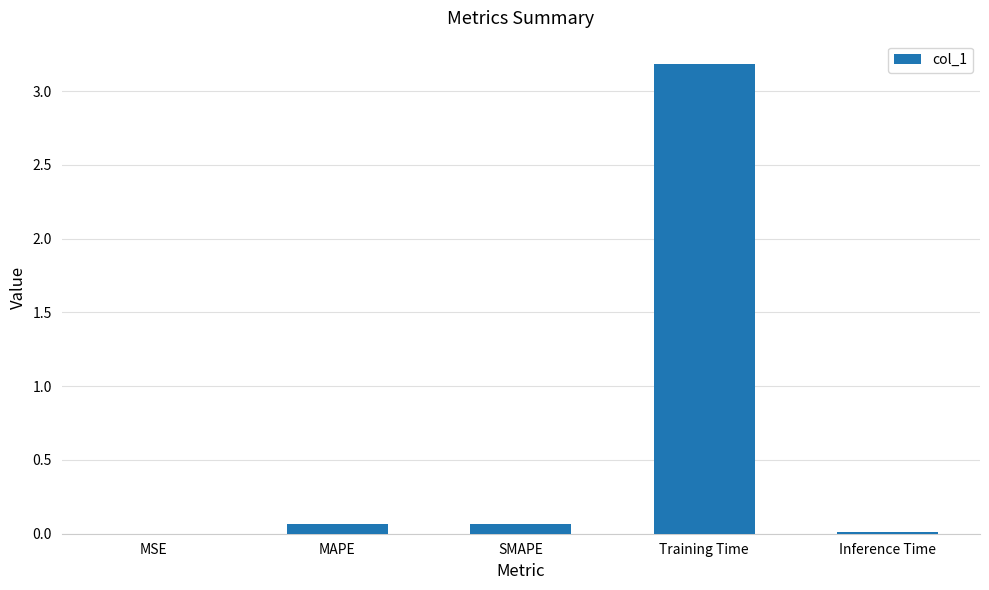

The value at Training Time is 3.2. True or false?

True